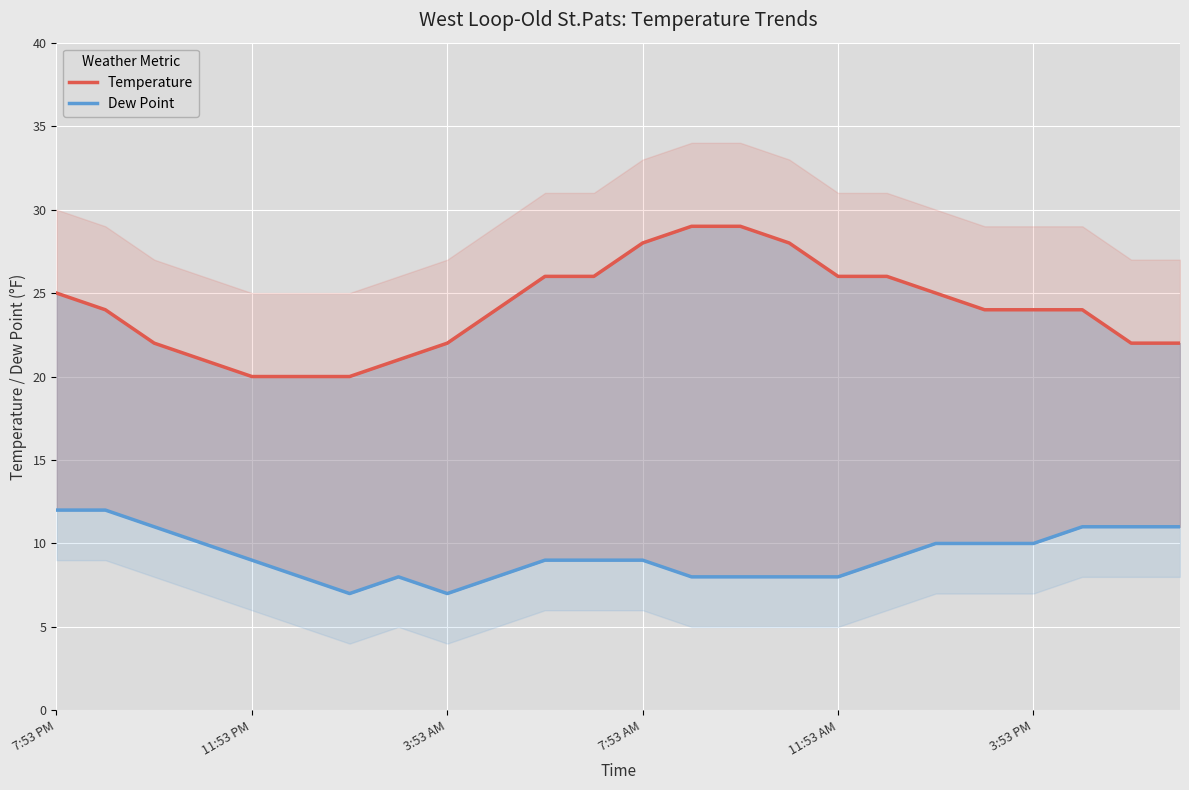

What is the sum of all Temperature values?

578